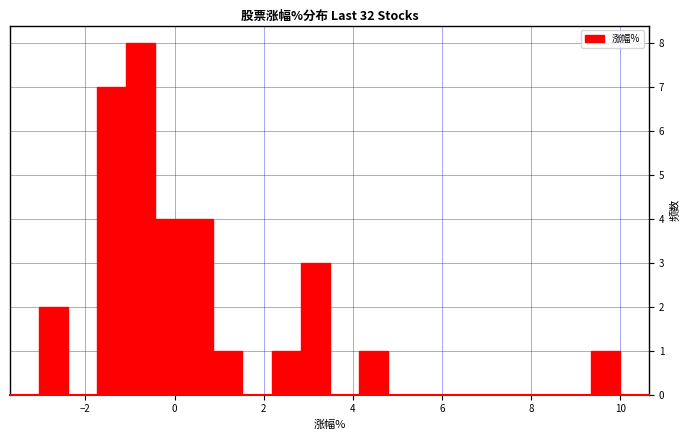

Around what value on the x-axis is the tallest bar? Give the approximate position of its centre, as read against the axis.

-0.8